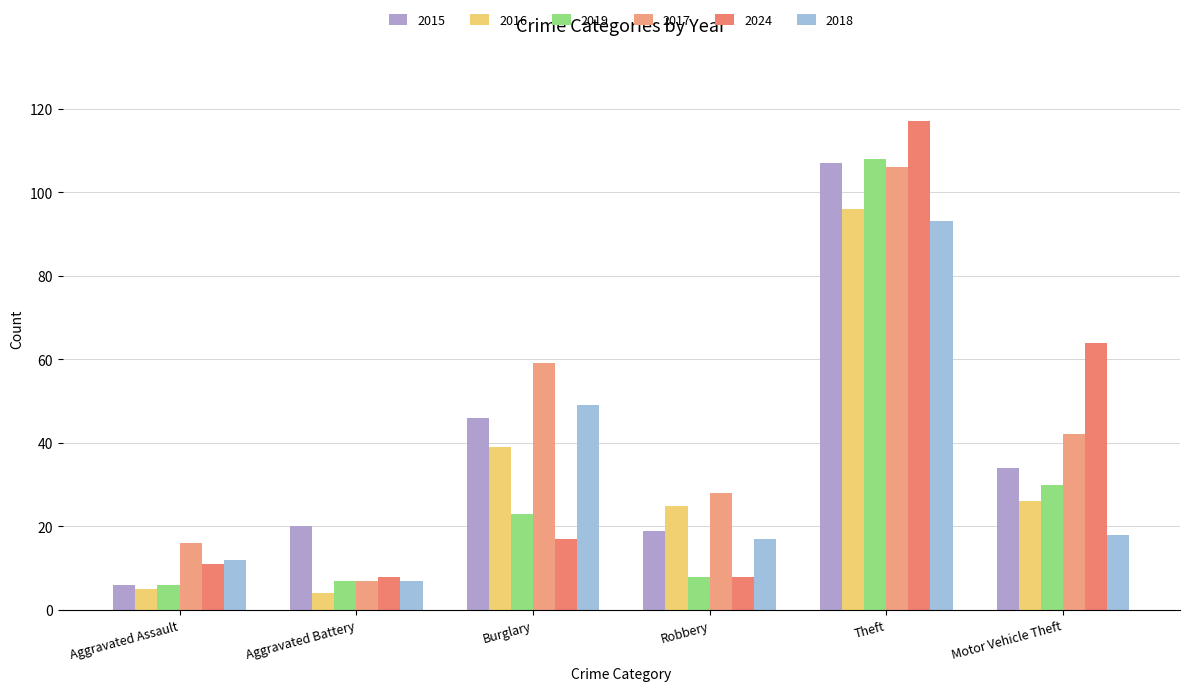

Is it true that 2015 equals 61 at Motor Vehicle Theft?

False